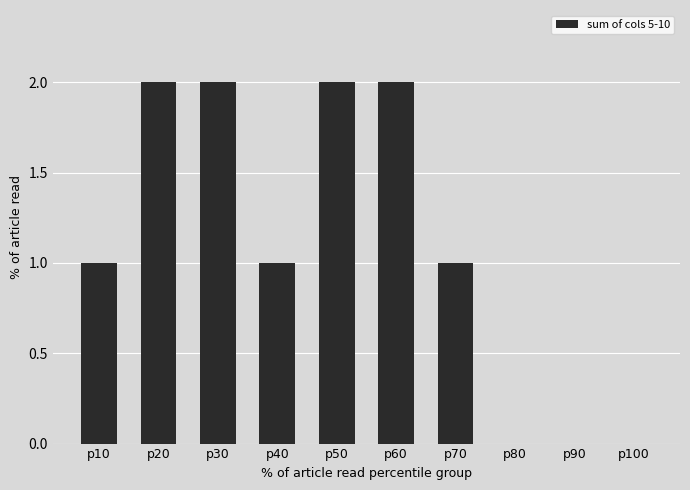

Between p10 and p80, which is larger?

p10